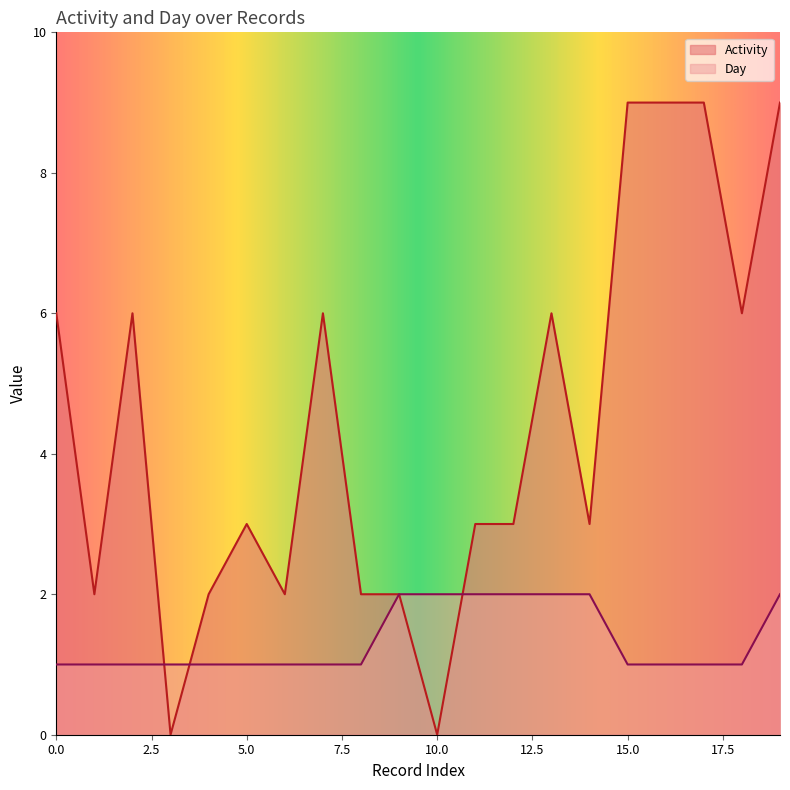

True or false: Day has more than 0 points higher than both neighbors.

False